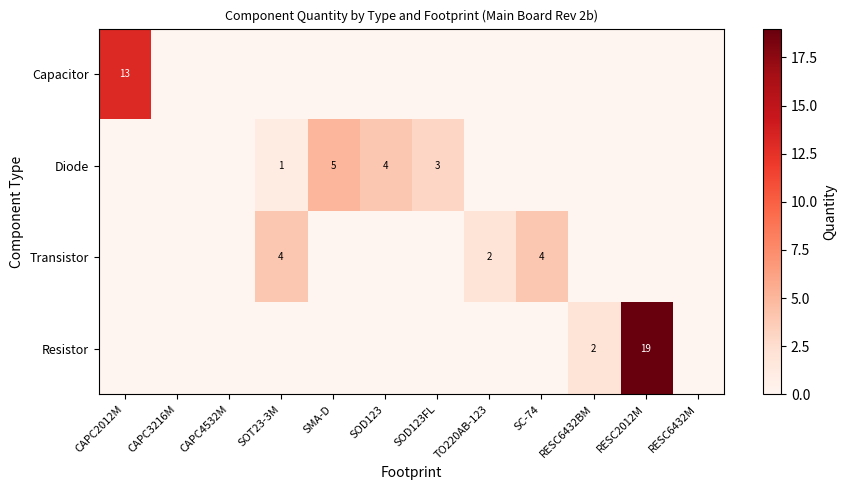

True or false: Transistor has a value of 4 at SOT23-3M.

True